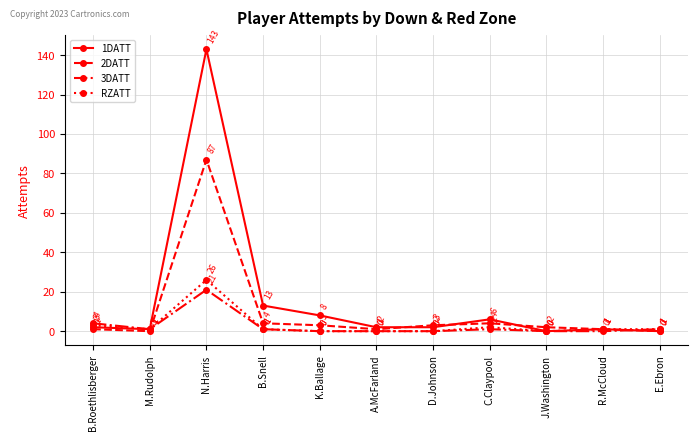

Reading left to right, extract all data points from this chart.

1DATT: B.Roethlisberger=2	M.Rudolph=1	N.Harris=143	B.Snell=13	K.Ballage=8	A.McFarland=2	D.Johnson=2	C.Claypool=6	J.Washington=0	R.McCloud=1	E.Ebron=0
2DATT: B.Roethlisberger=1	M.Rudolph=0	N.Harris=87	B.Snell=4	K.Ballage=3	A.McFarland=1	D.Johnson=3	C.Claypool=4	J.Washington=2	R.McCloud=1	E.Ebron=0
3DATT: B.Roethlisberger=4	M.Rudolph=1	N.Harris=21	B.Snell=1	K.Ballage=0	A.McFarland=0	D.Johnson=0	C.Claypool=1	J.Washington=0	R.McCloud=0	E.Ebron=1
RZATT: B.Roethlisberger=3	M.Rudolph=1	N.Harris=26	B.Snell=1	K.Ballage=0	A.McFarland=0	D.Johnson=0	C.Claypool=2	J.Washington=0	R.McCloud=1	E.Ebron=1